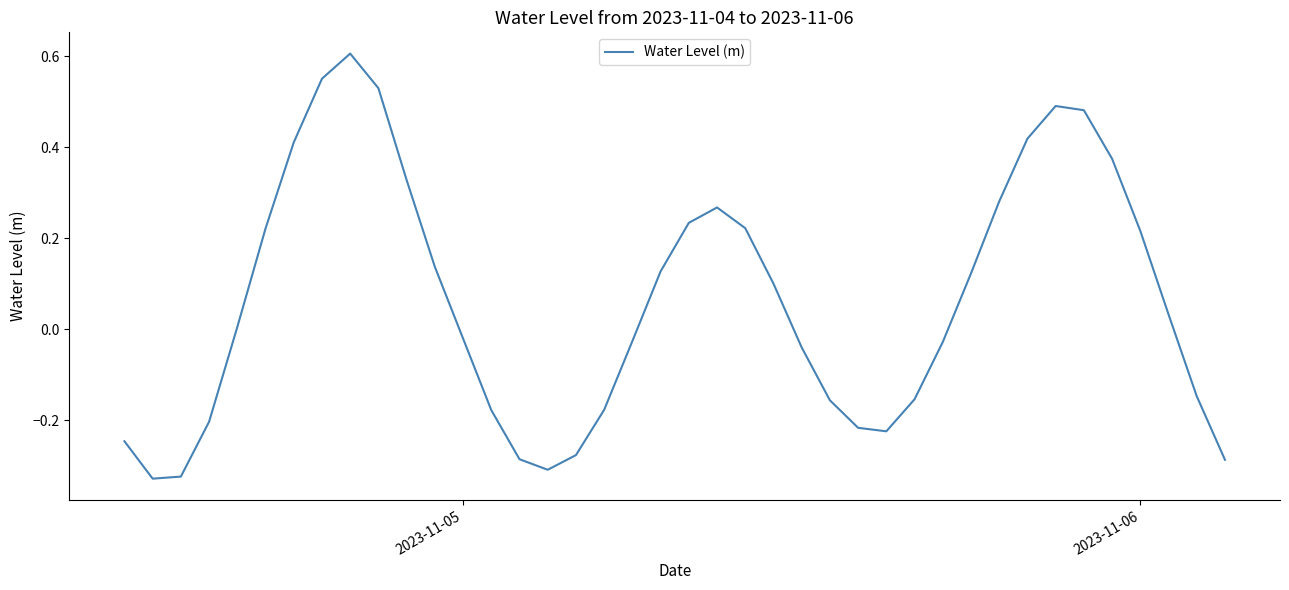

What is the difference between the maximum and minimum values?

0.9